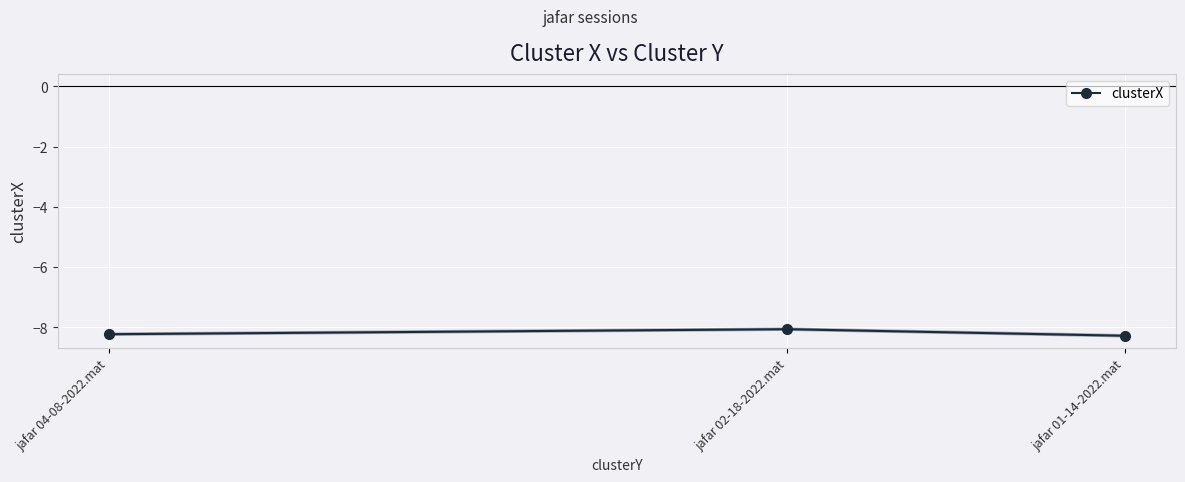

What is the difference between the values at jafar 04-08-2022.mat and jafar 01-14-2022.mat?

0.1